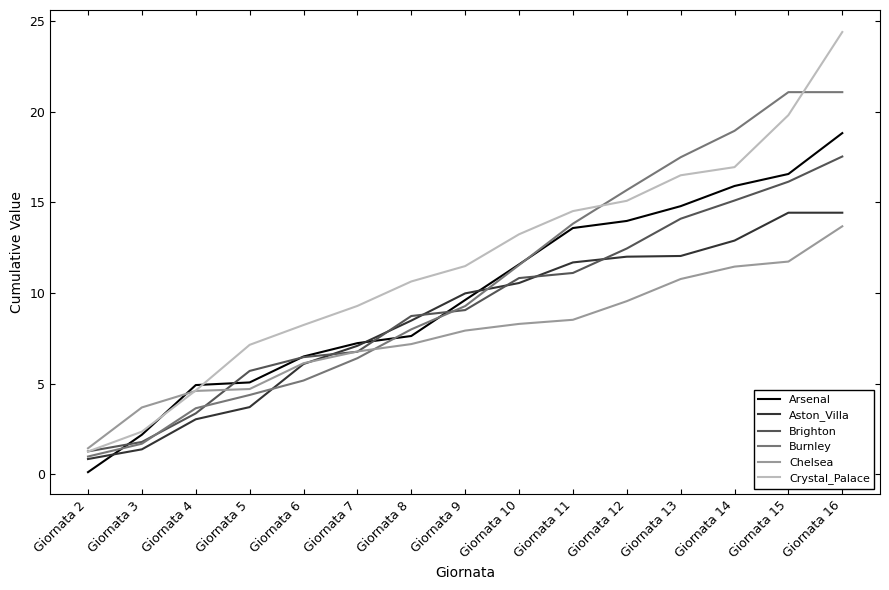

Count the number of categories in the chart.

15